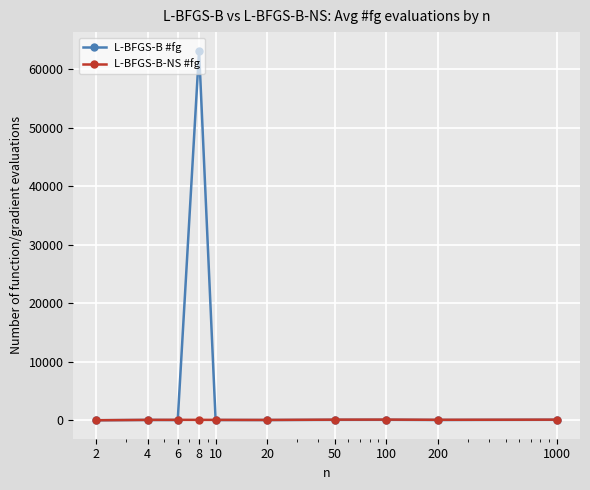

What is the maximum value for L-BFGS-B #fg?

63191.0